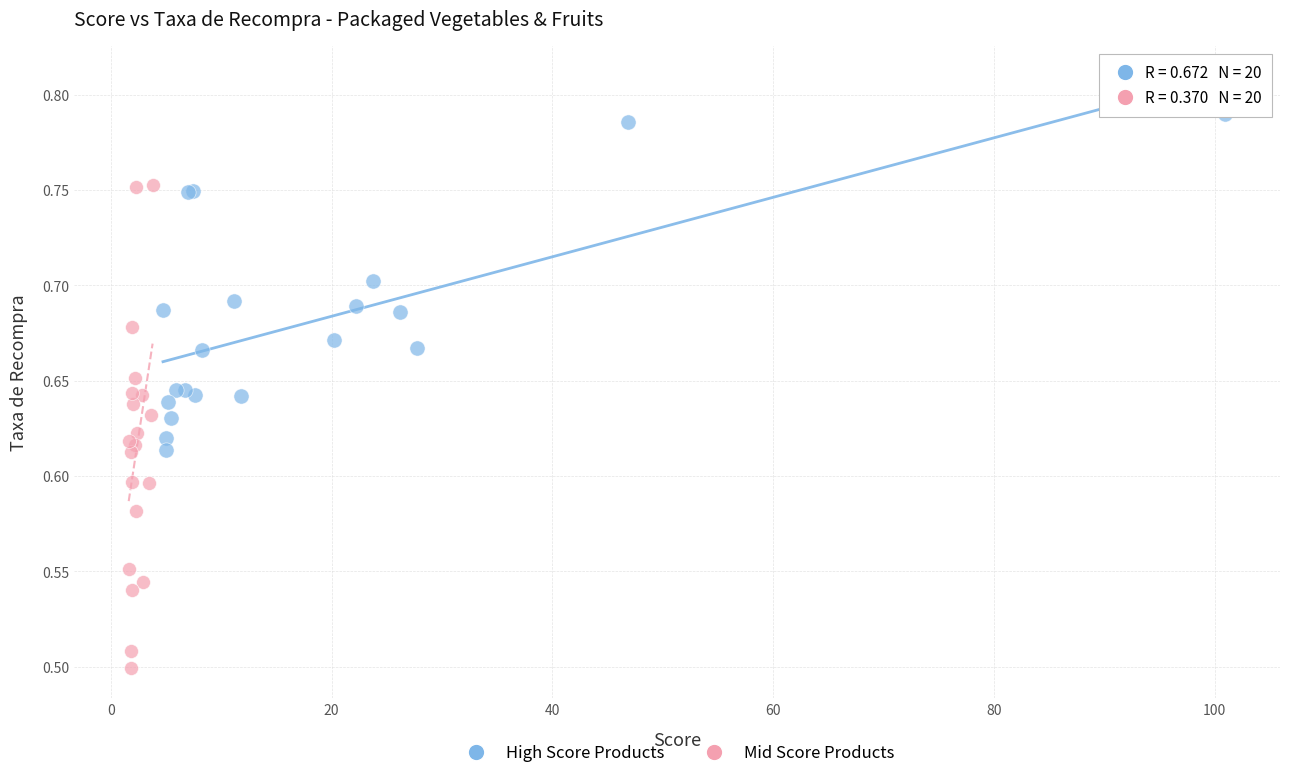

Which series reaches the maximum Y coordinate?

High Score Products